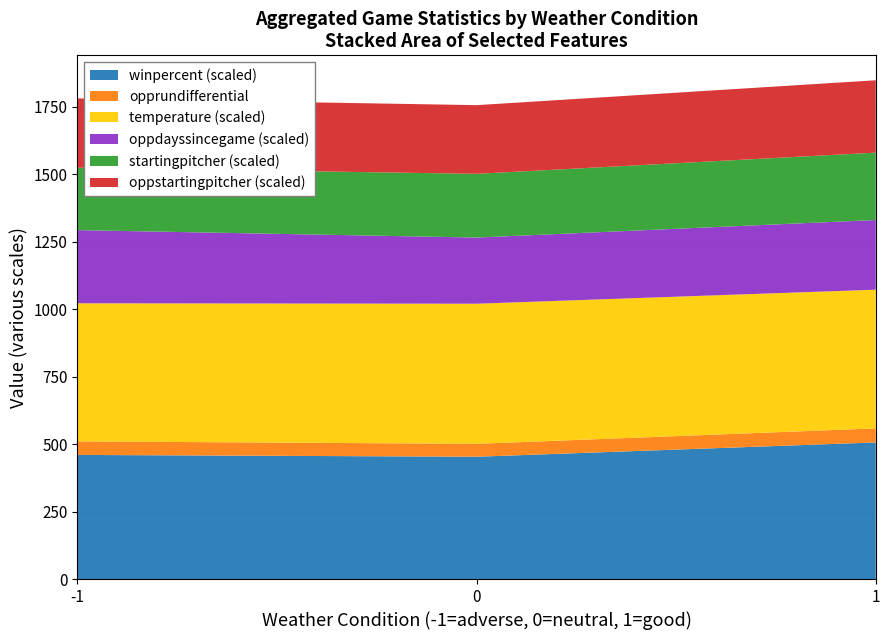

What is the lowest value of the winpercent (scaled) series?

453.0